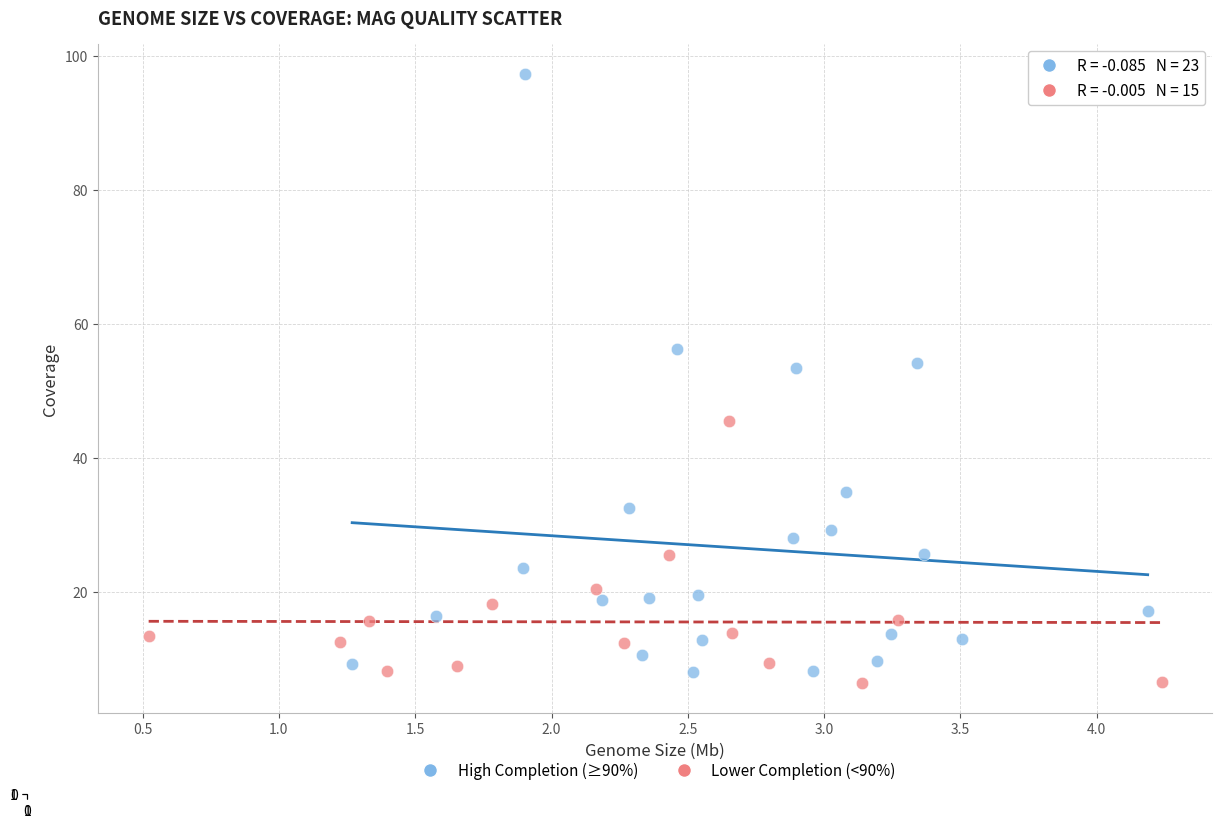

Which series has the widest spread of Y values?

High Completion (≥90%)